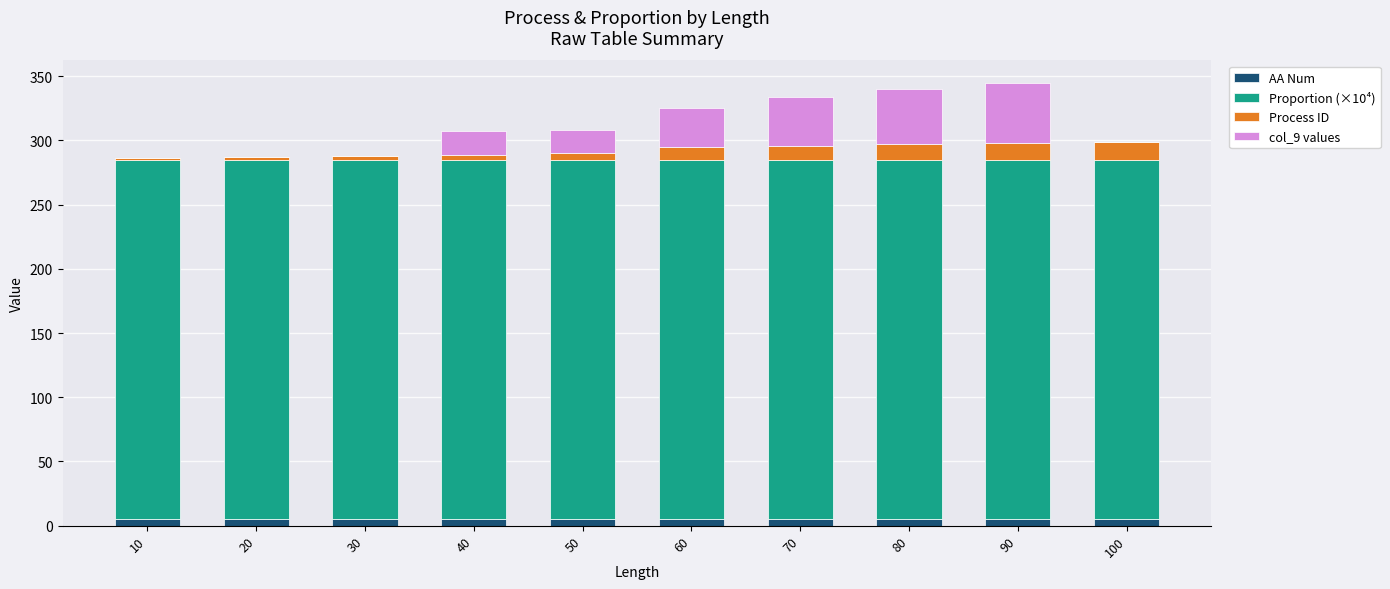

What is the difference between the maximum and minimum values in the Process ID series?

13